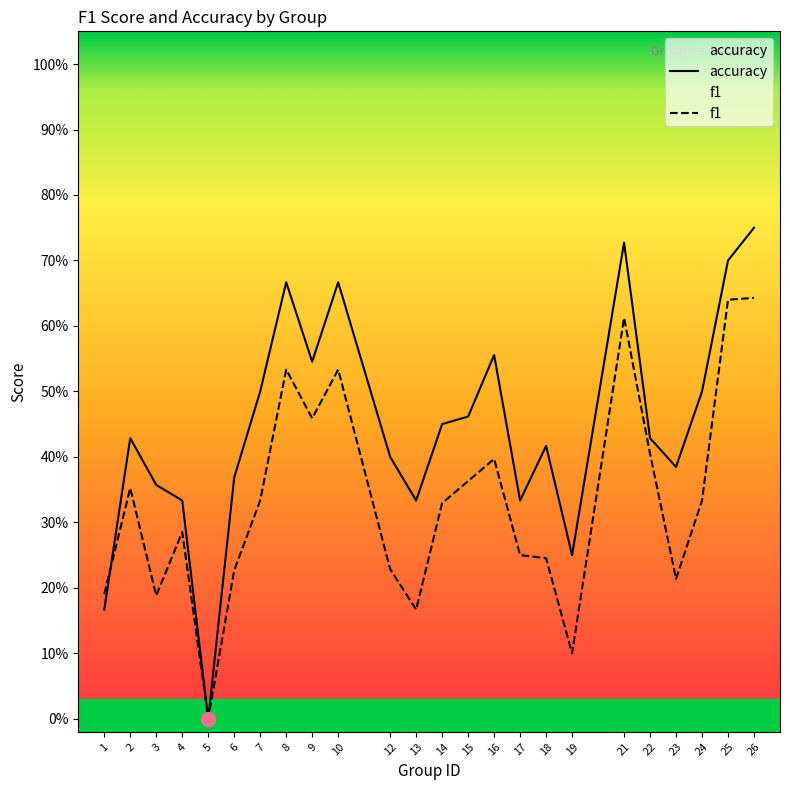

Which category has the lowest value in the f1 series?

5